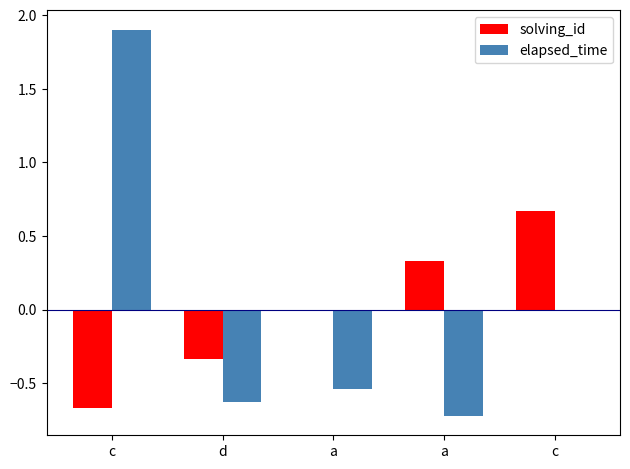

What are all the series names shown in the legend?

solving_id, elapsed_time